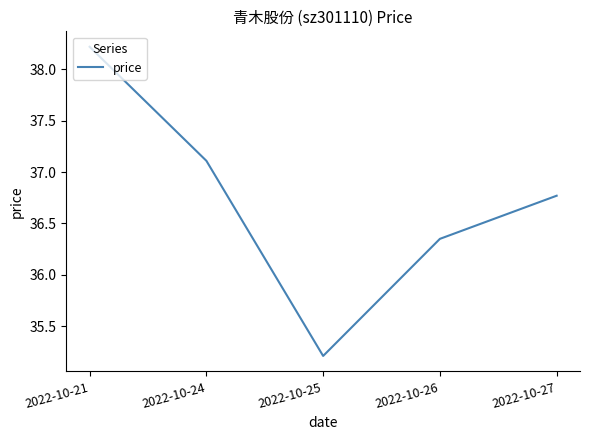

True or false: the data shows 36.8 at 2022-10-27.

True